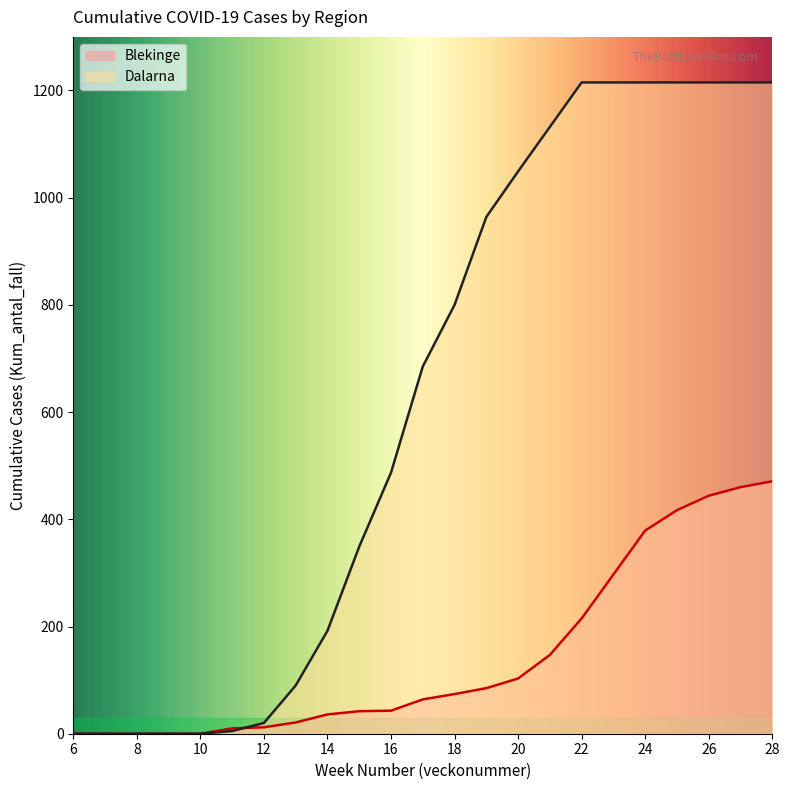

Which series has the widest spread of values?

Dalarna